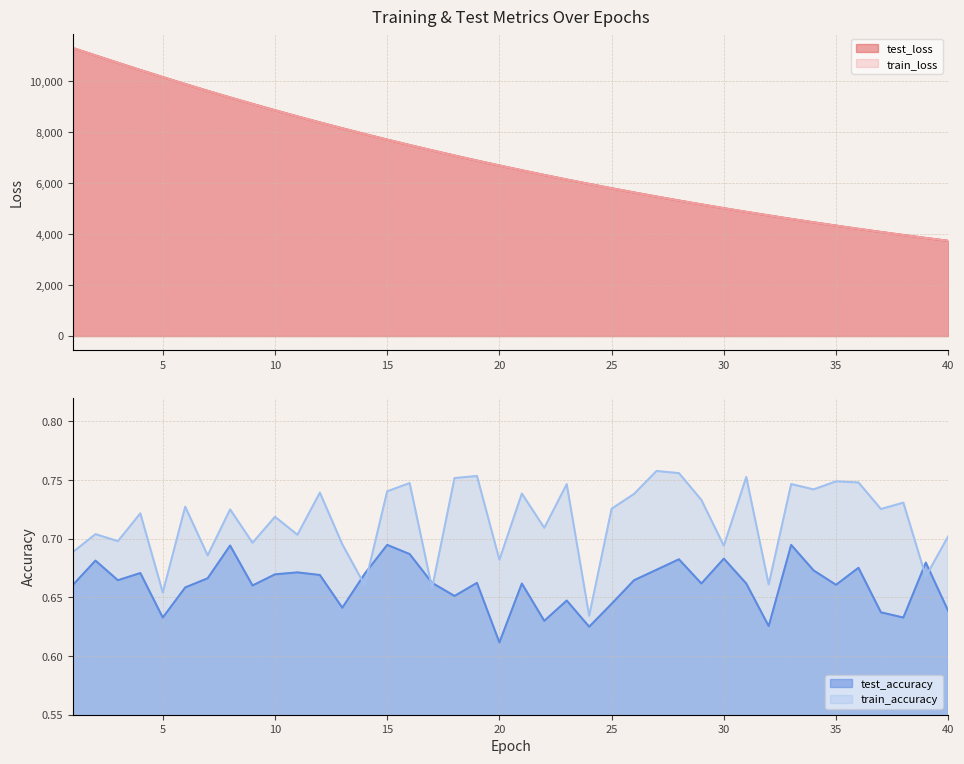

Which category has the lowest value in the test_accuracy series?

20